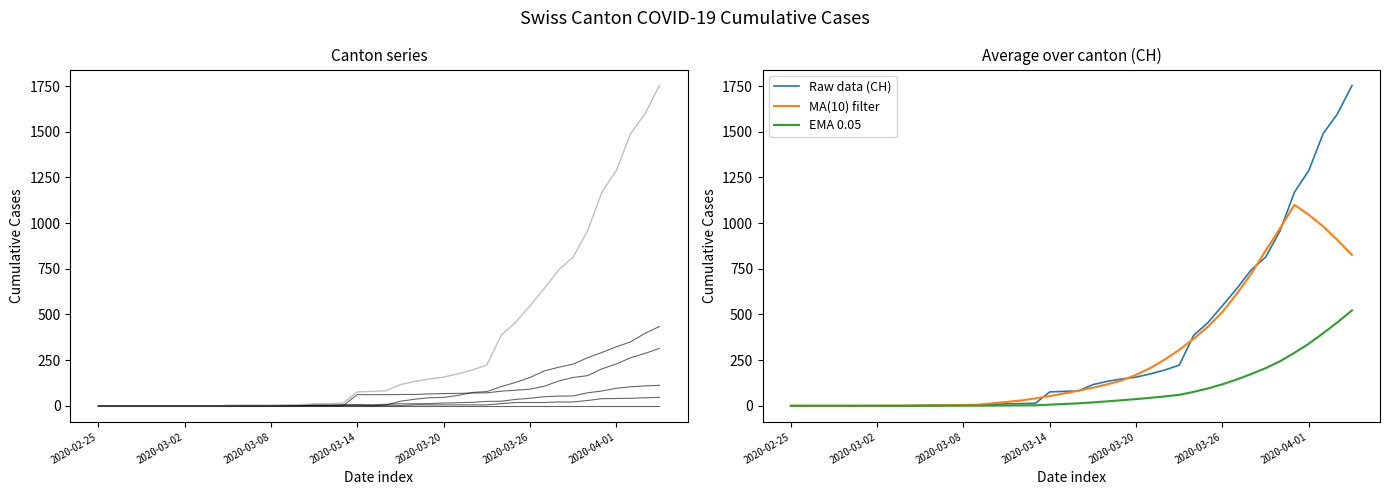

Which series changed the most between 17 and 21?

Raw data (CH)